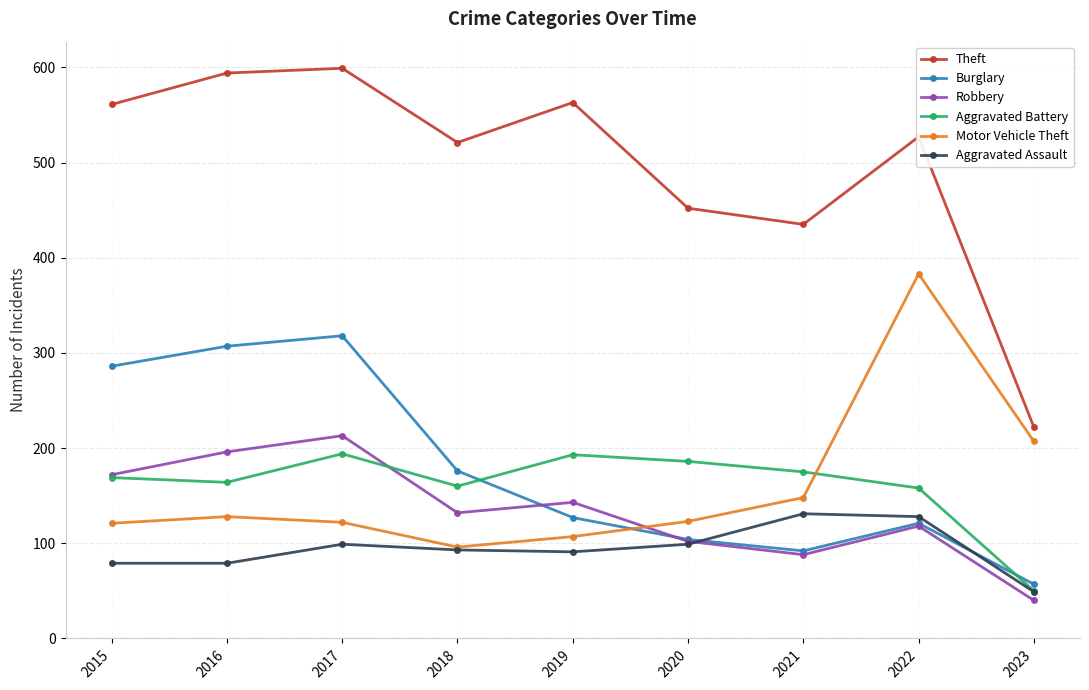

In Burglary, how many points are lower than both neighbors (excluding endpoints)?

1